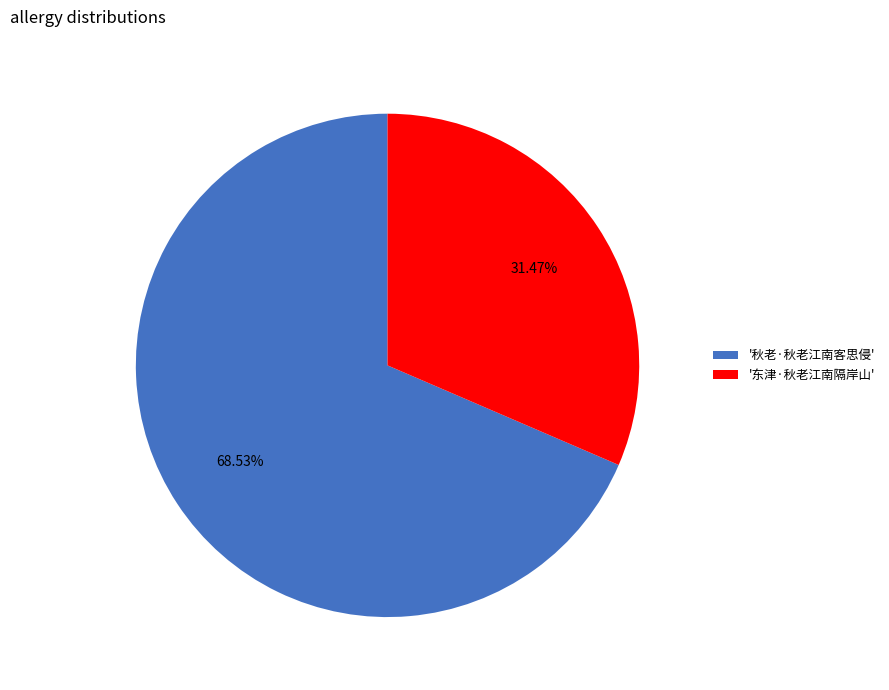

Is there any slice that represents more than half of the pie?

Yes